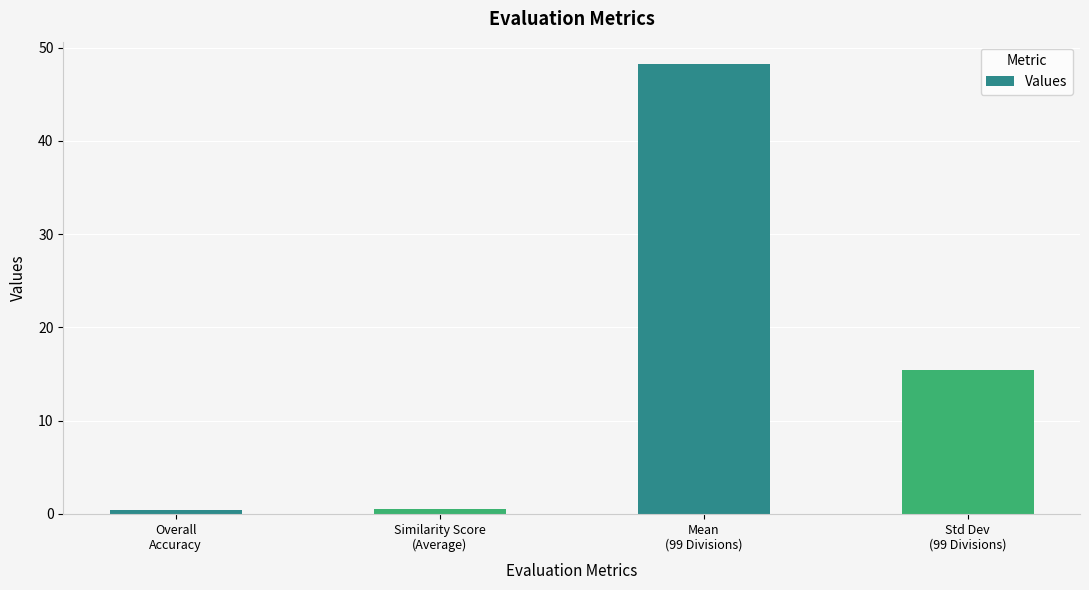

What is the greatest value displayed?

48.2